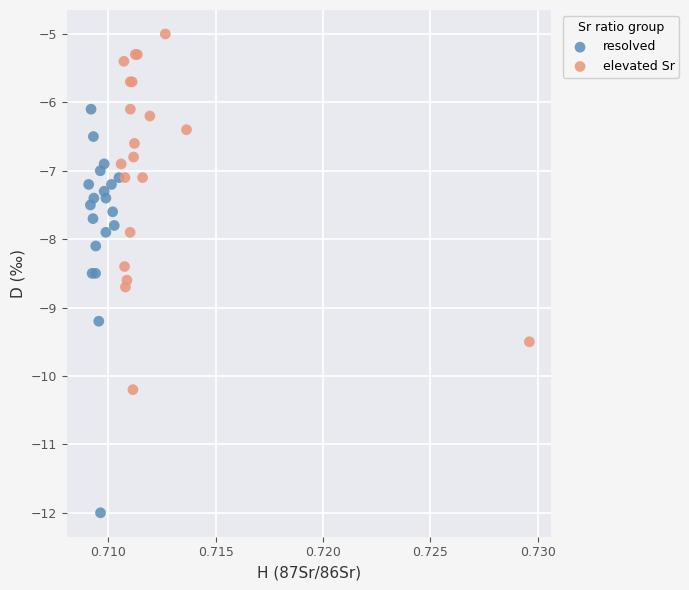

Which series contains the highest Y value?

elevated Sr